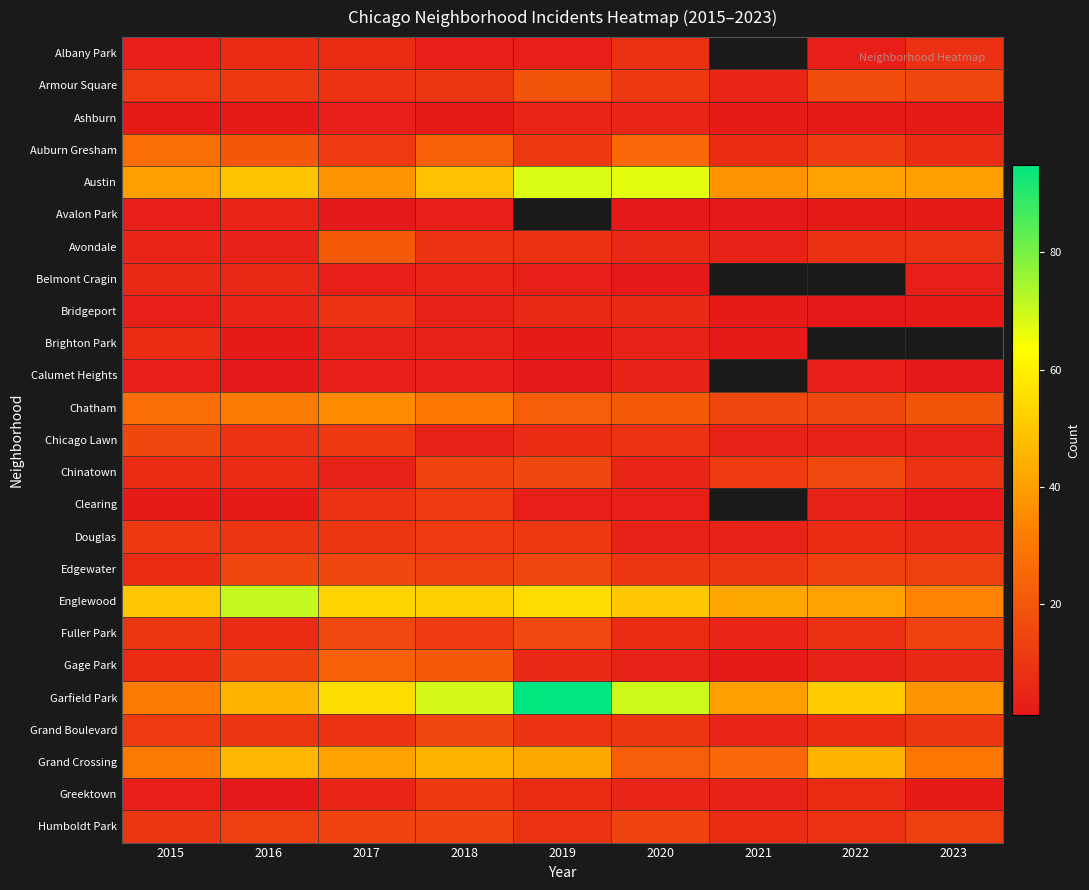

How many data points in Avondale are less than 8?

4